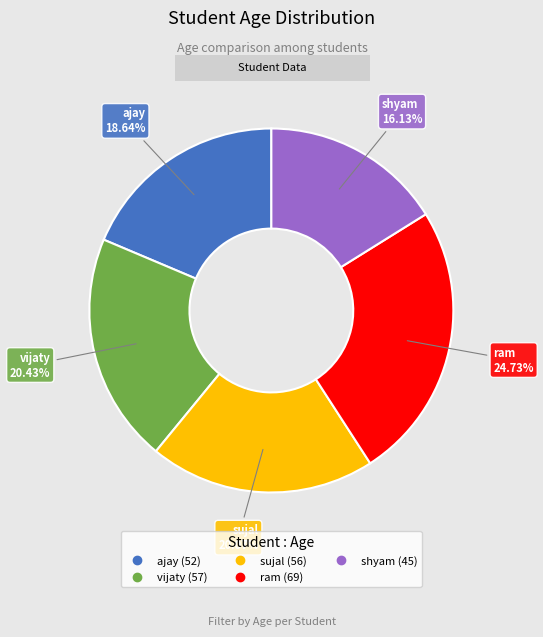

Which slice is the smallest?

shyam